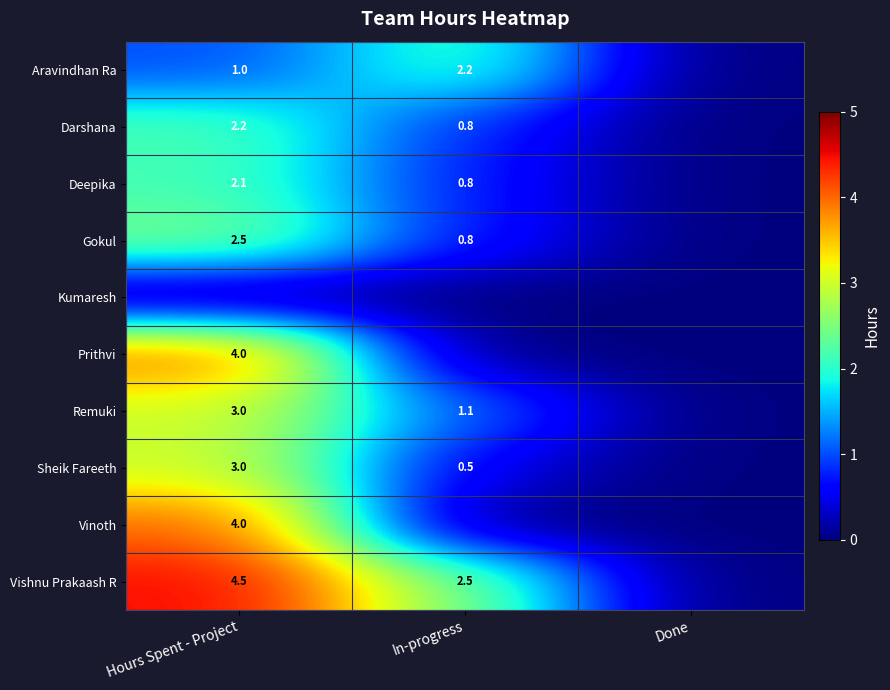

The Gokul series shows 0.3 at In-progress. True or false?

False